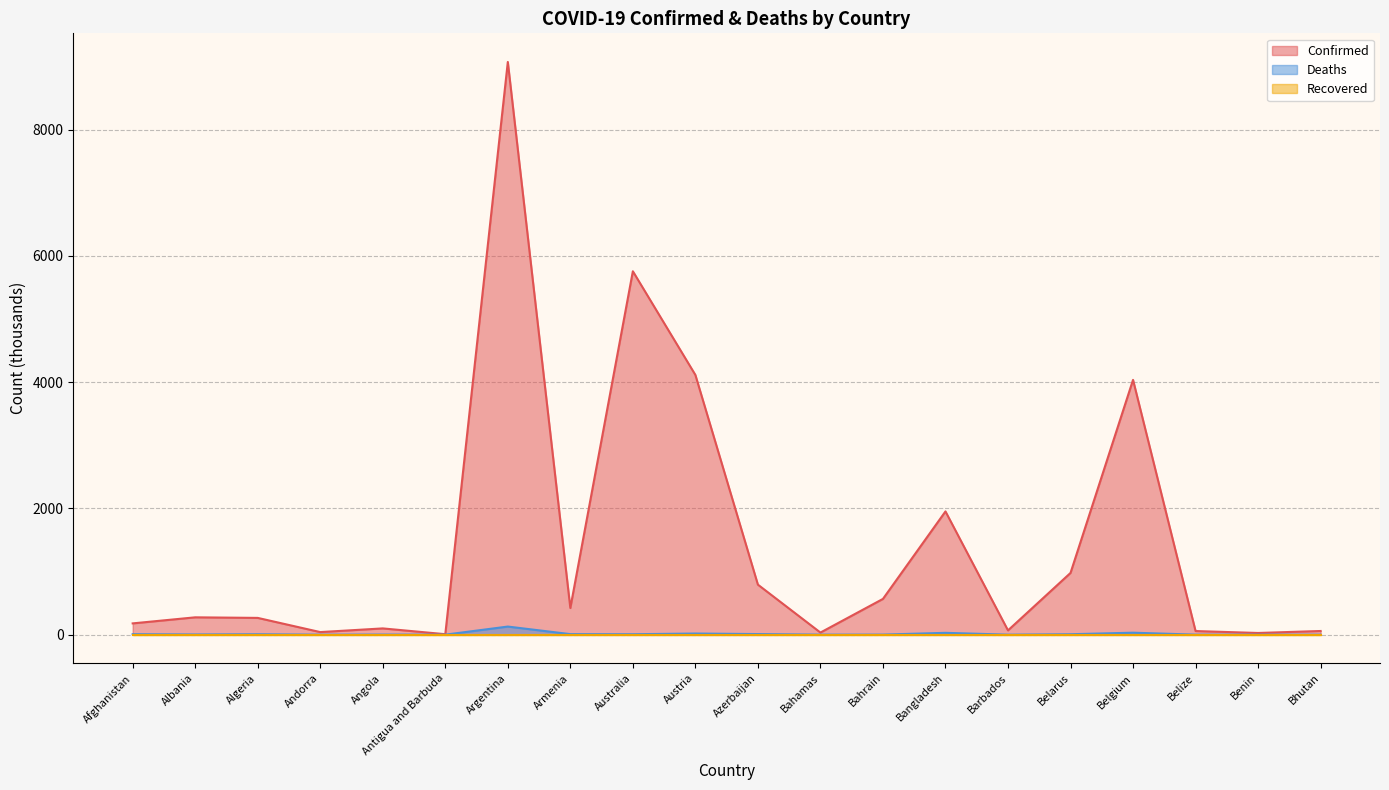

True or false: Deaths and Confirmed intersect in this chart.

False